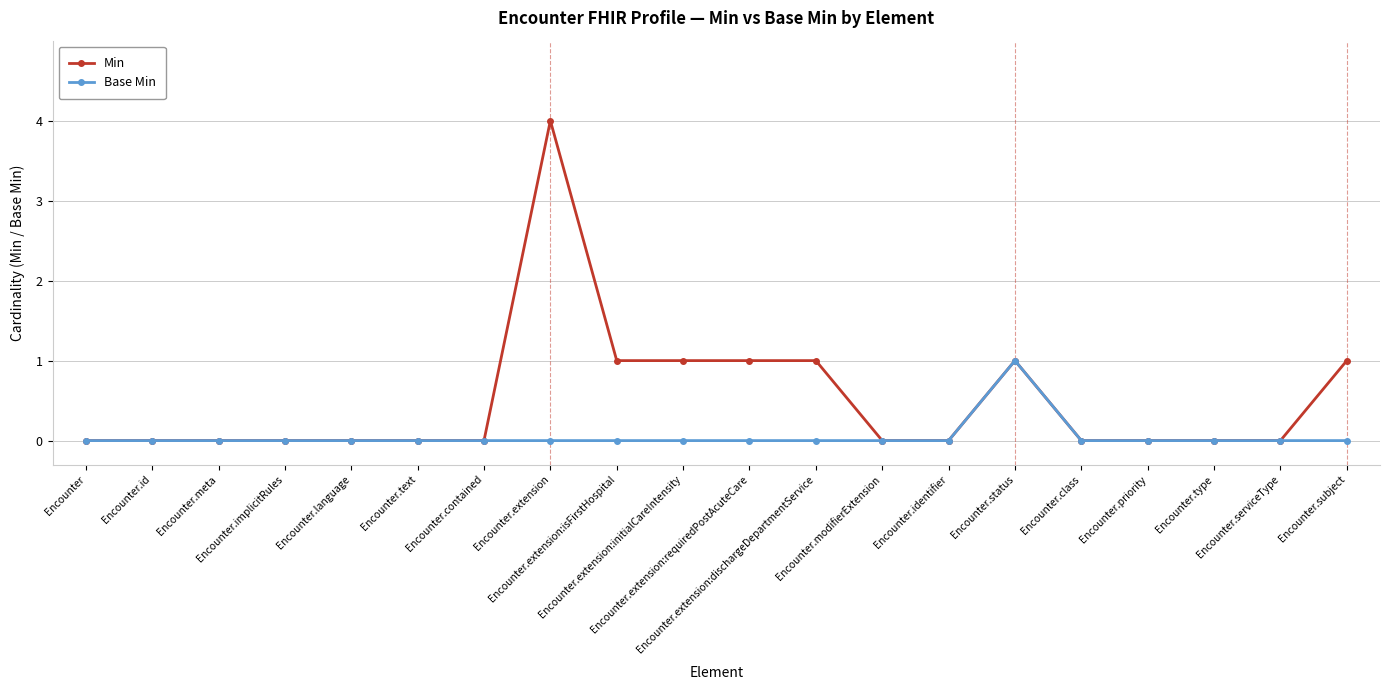

Reading left to right, list all the values displayed in this chart.

Min: 0	0	0	0	0	0	0	4	1	1	1	1	0	0	1	0	0	0	0	1
Base Min: 0	0	0	0	0	0	0	0	0	0	0	0	0	0	1	0	0	0	0	0